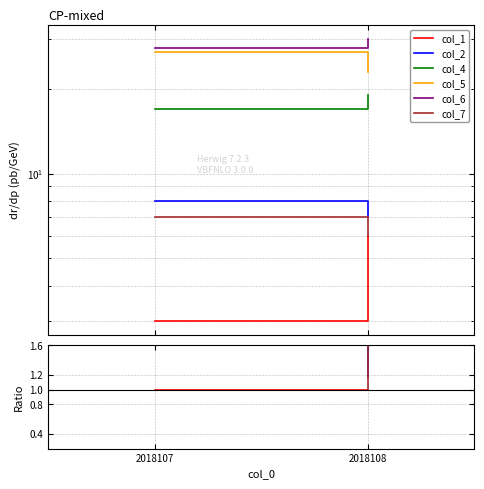

What is the minimum value for col_1?

1.0